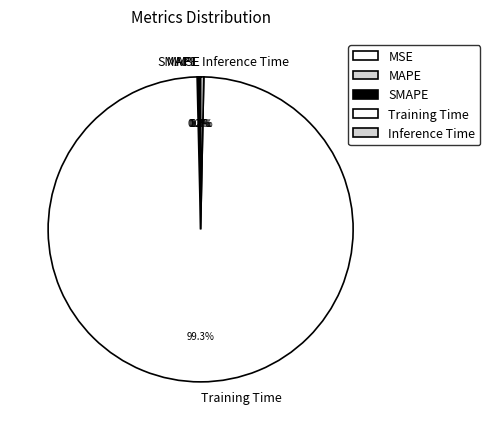

Does any single category account for the majority?

Yes